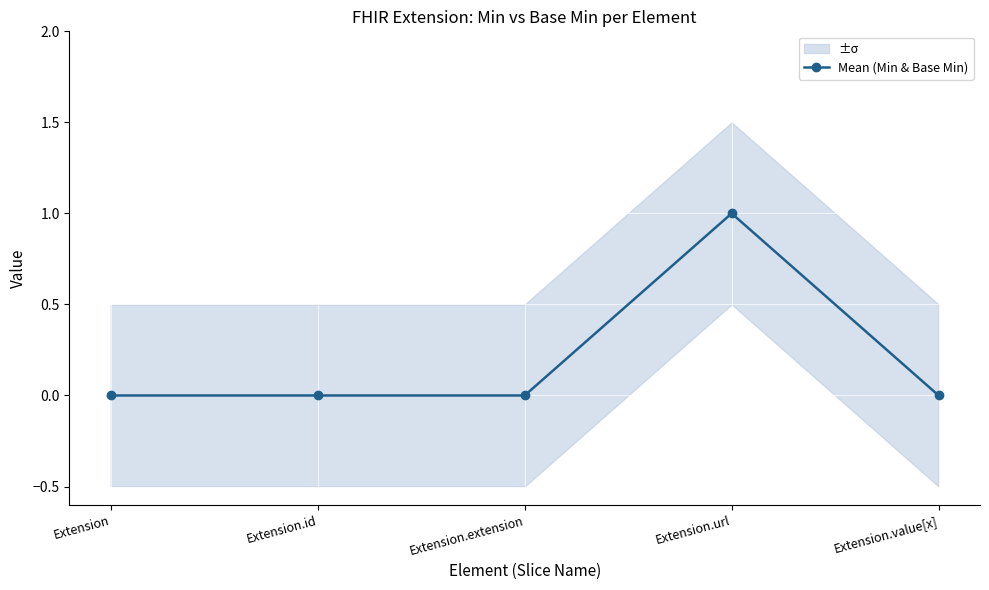

What position from the right is Extension?

5